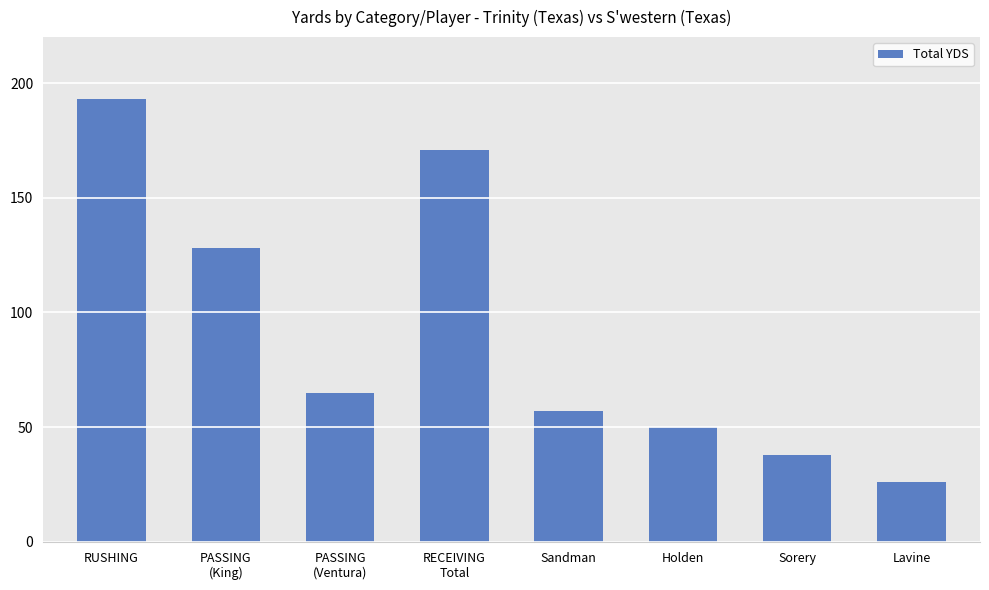

How many bars are there in total?

8